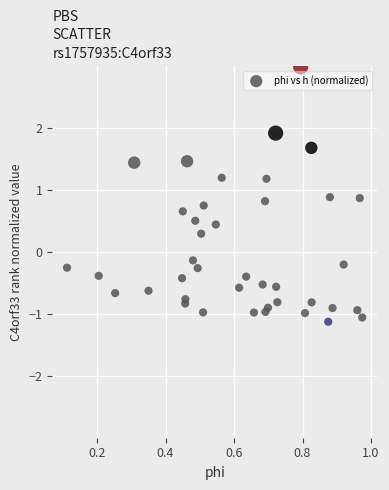

What is the range of X values (max minus min)?

0.9